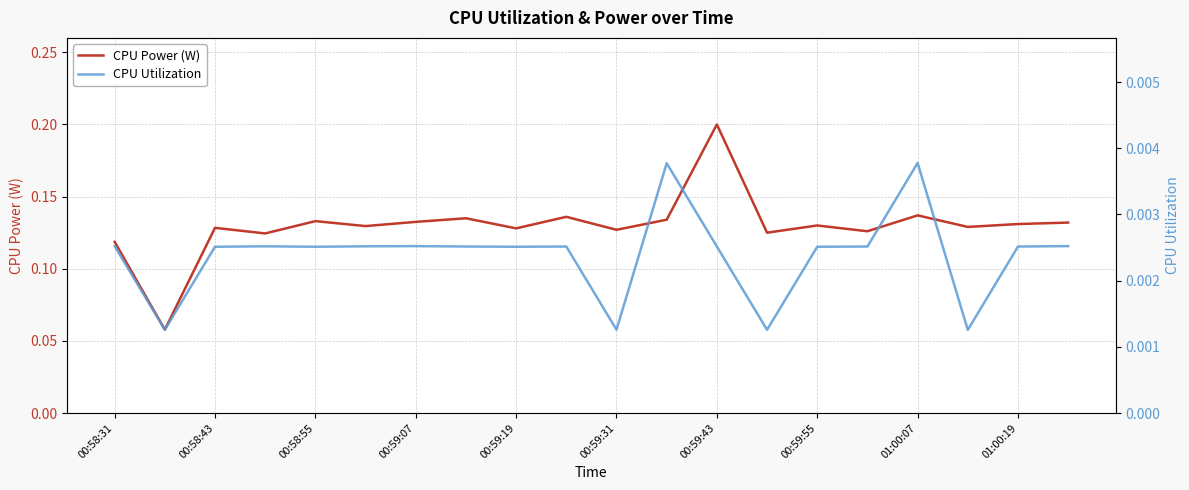

What position from the right is 11?

9